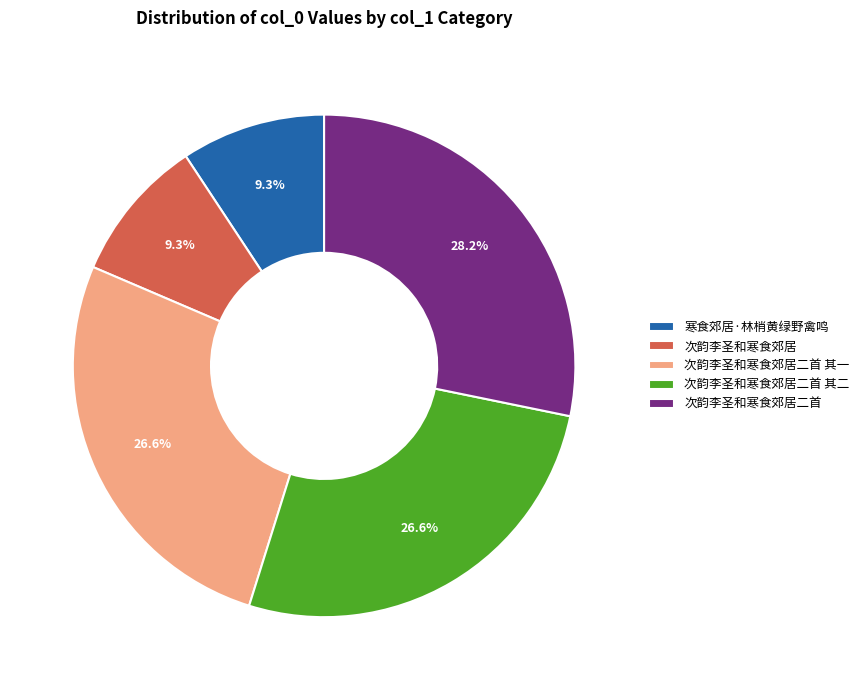

Is there a majority slice in this chart?

No